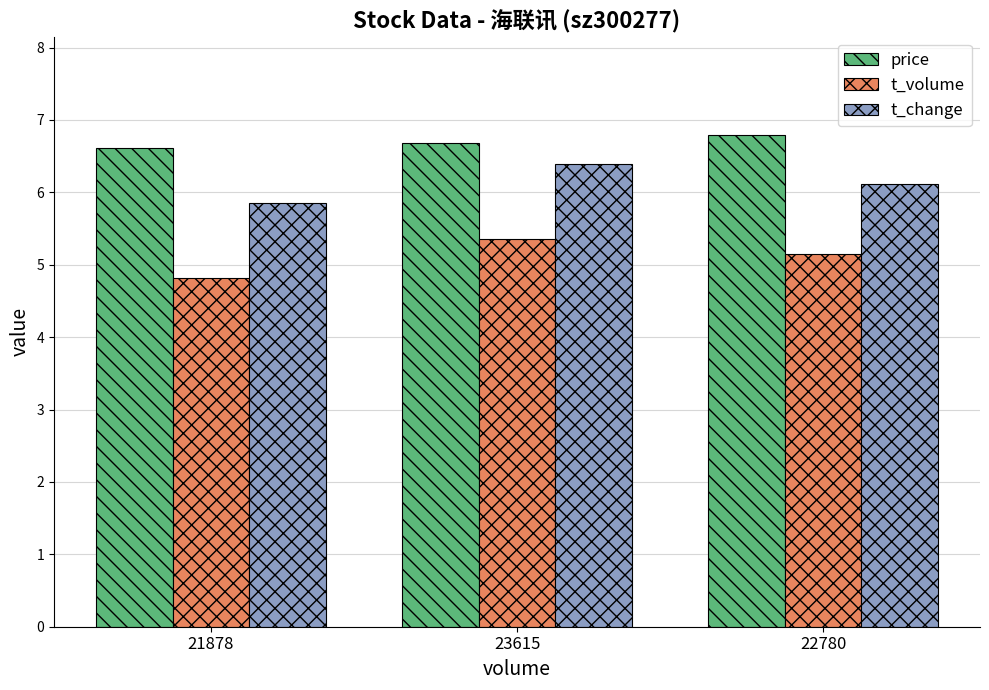

How many data points in t_volume are less than 5?

1